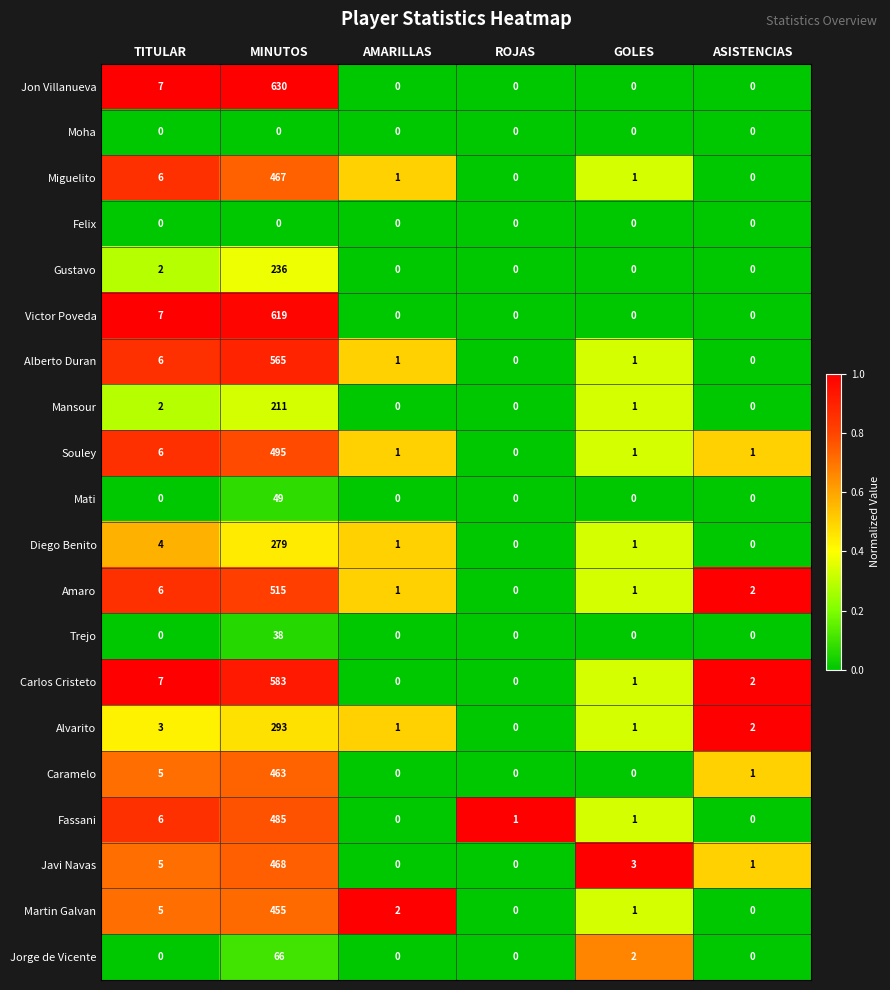

What is the sum of all Alvarito values?

300